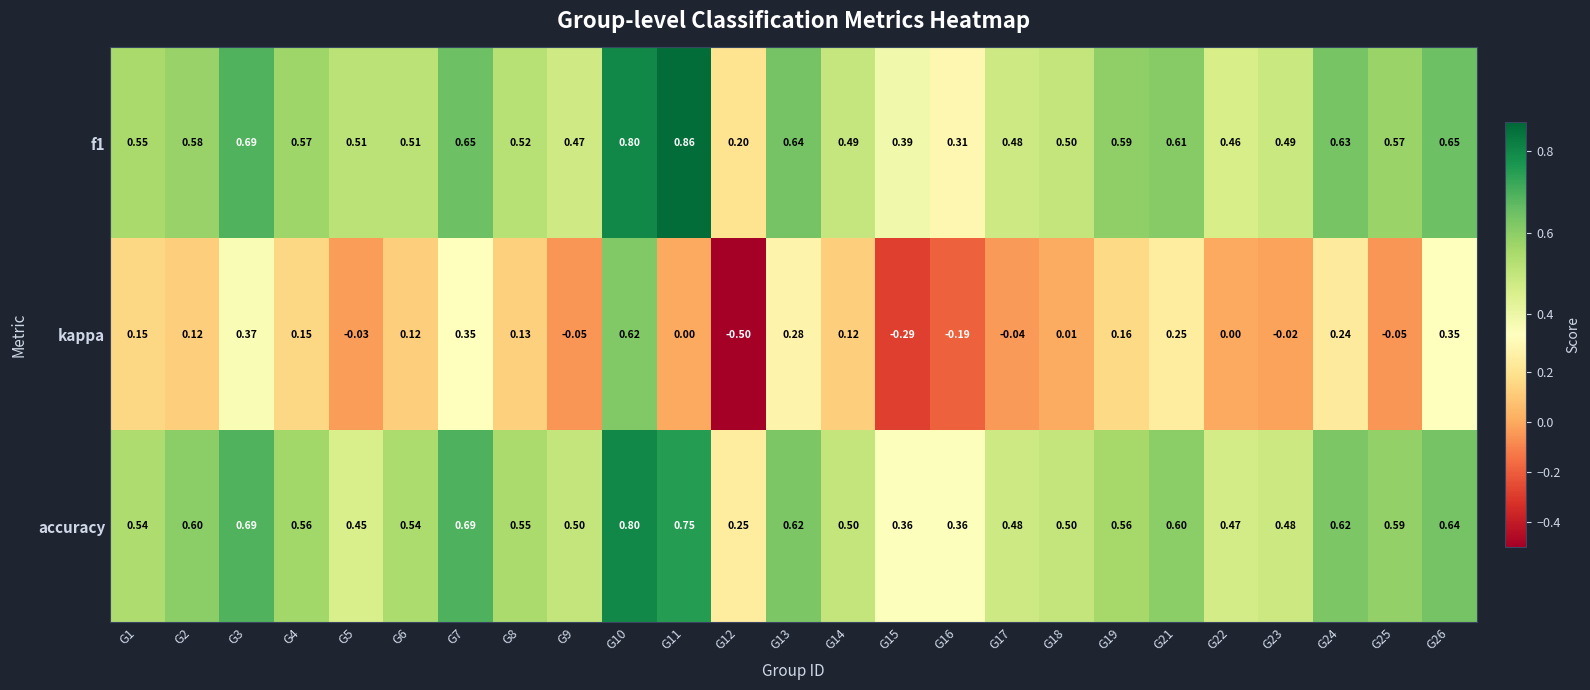

What is the spread (max minus min) of values at G22?

0.5